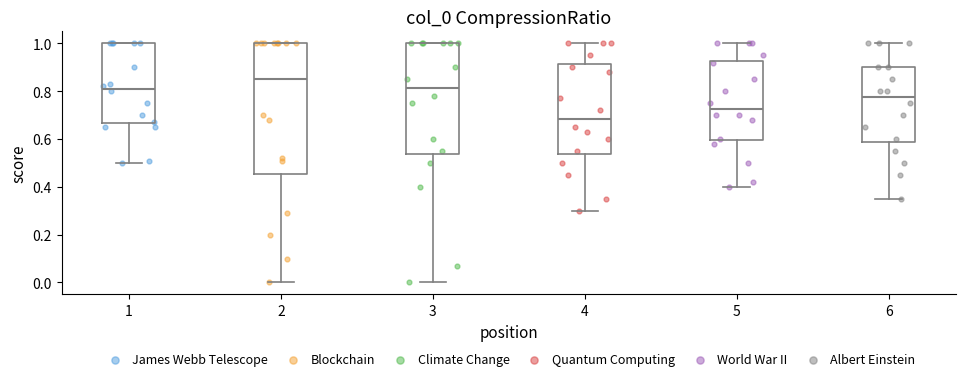

Reading left to right, read every box against the y-axis: the position of its median line, the range the box covers, and the ends of its whiskers. The values are not printed on the chart, so give them approximately, as read against the axis.

1: median 0.82, box 0.66 to 1.00, whiskers 0.50 to 1.00
2: median 0.86, box 0.46 to 1.00, whiskers 0.00 to 1.00
3: median 0.82, box 0.54 to 1.00, whiskers 0.00 to 1.00
4: median 0.68, box 0.54 to 0.92, whiskers 0.30 to 1.00
5: median 0.72, box 0.60 to 0.92, whiskers 0.40 to 1.00
6: median 0.78, box 0.58 to 0.90, whiskers 0.36 to 1.00